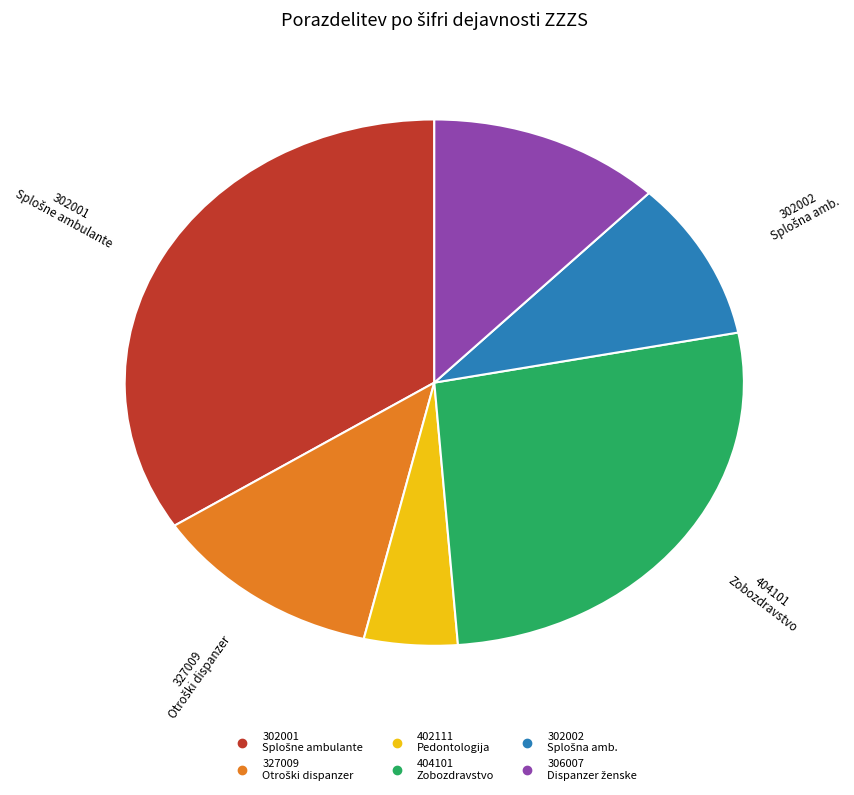

Combined, do 327009 and 402111 account for over 50%?

No